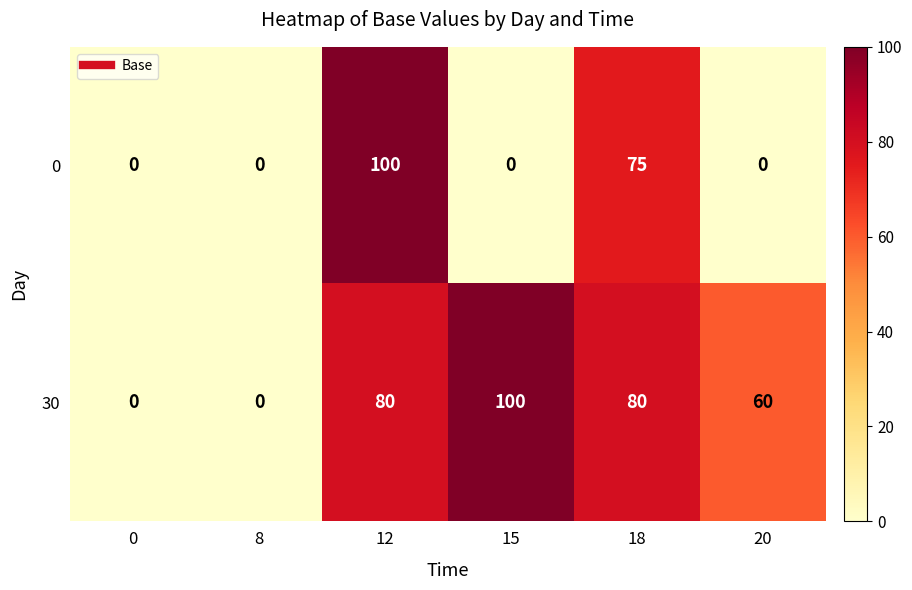

At which label is 0 closest to 50?

18